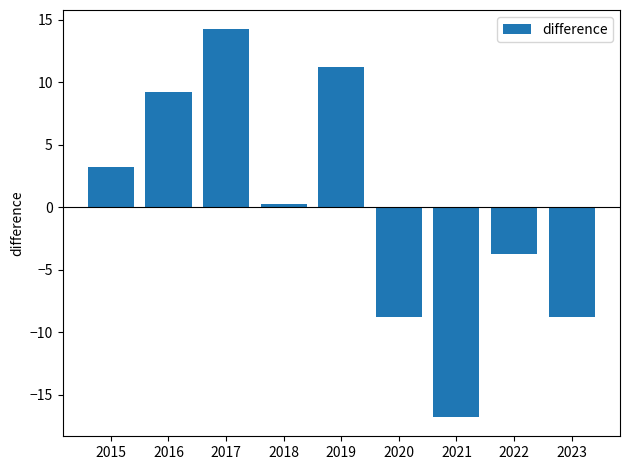

At which category does the chart reach its minimum across all series?

2021